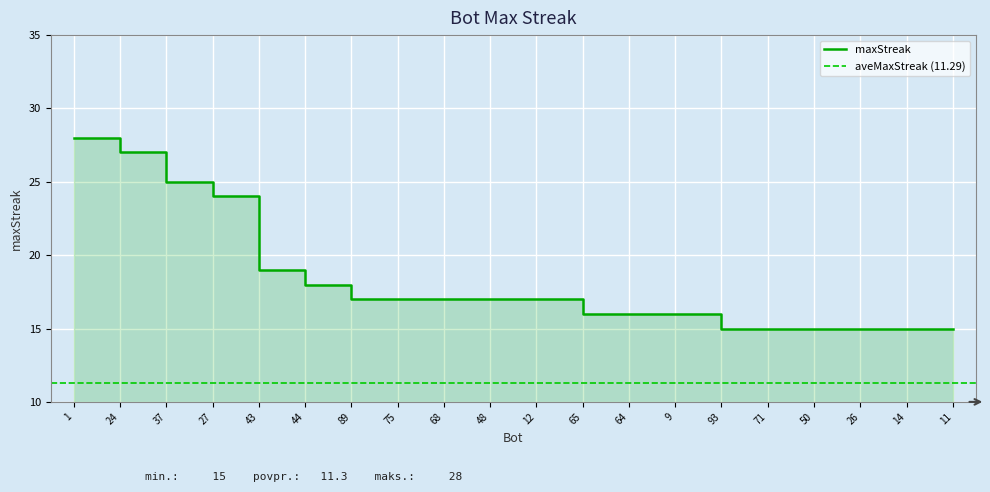

What is the difference between the values at 64 and 37?

9